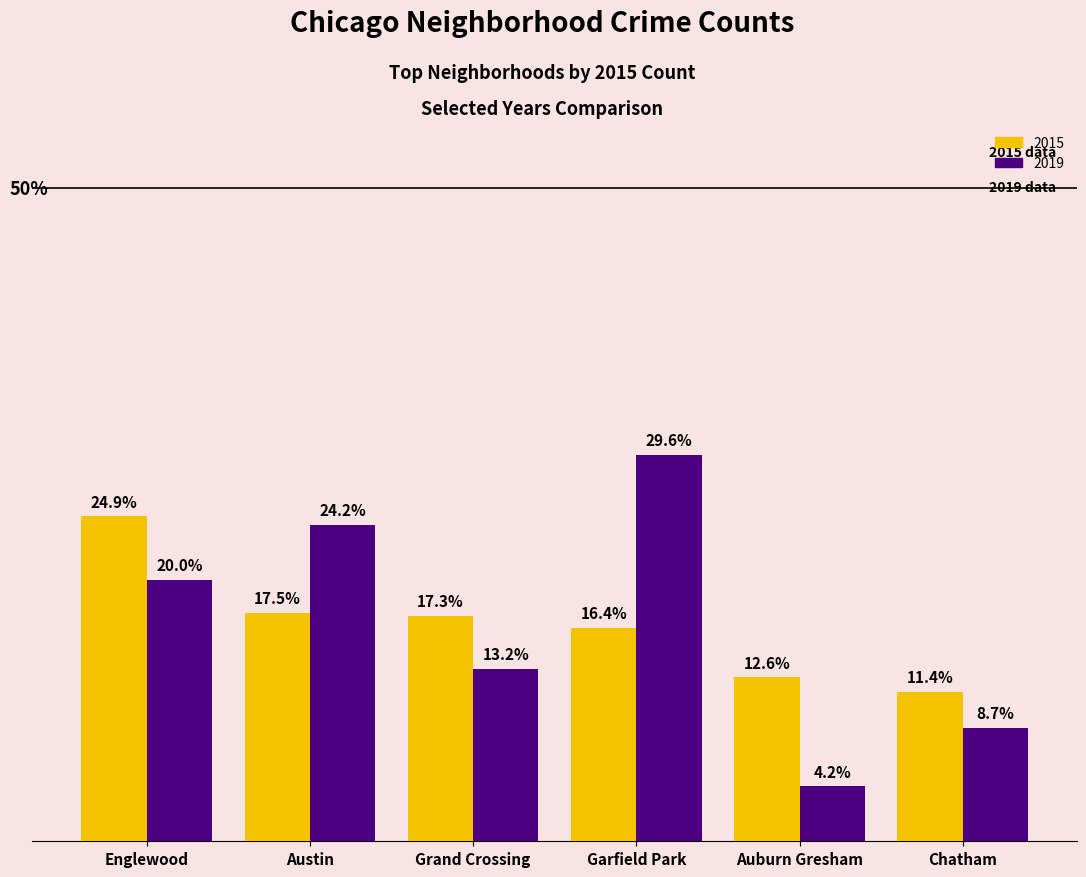

At which category is the sum across all series the highest?

Garfield Park